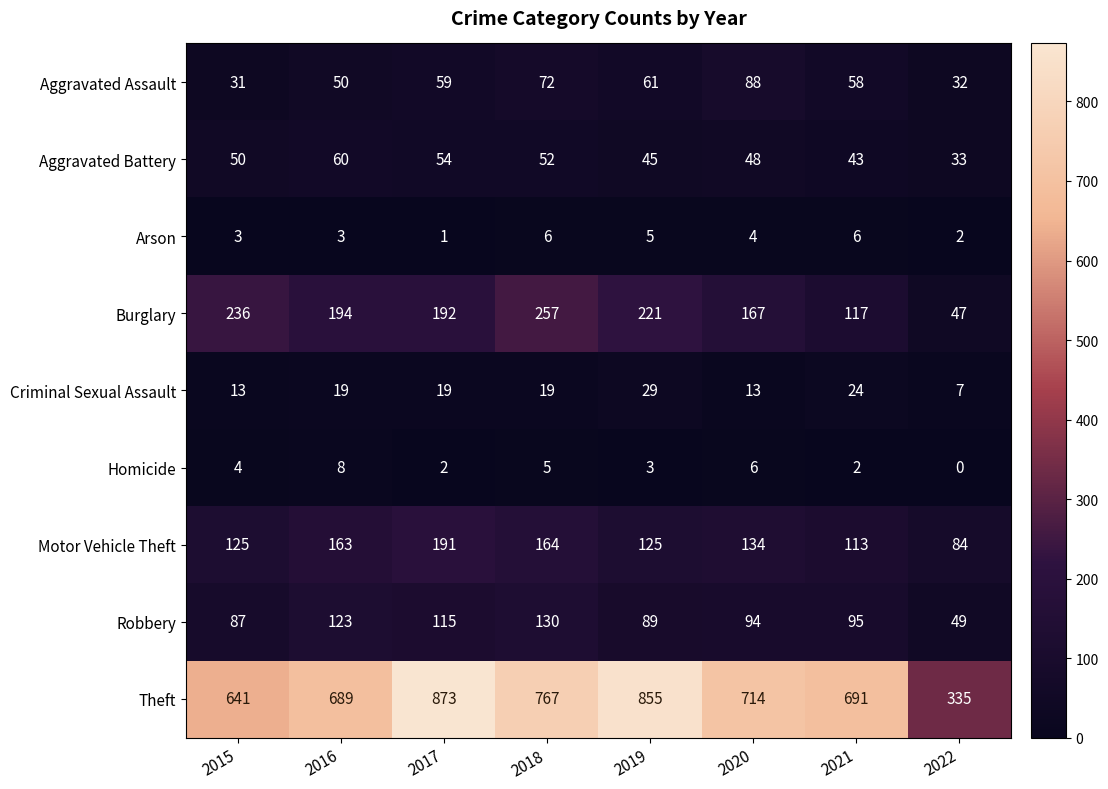

List the labels in order of Robbery value, largest first.

2018, 2016, 2017, 2021, 2020, 2019, 2015, 2022